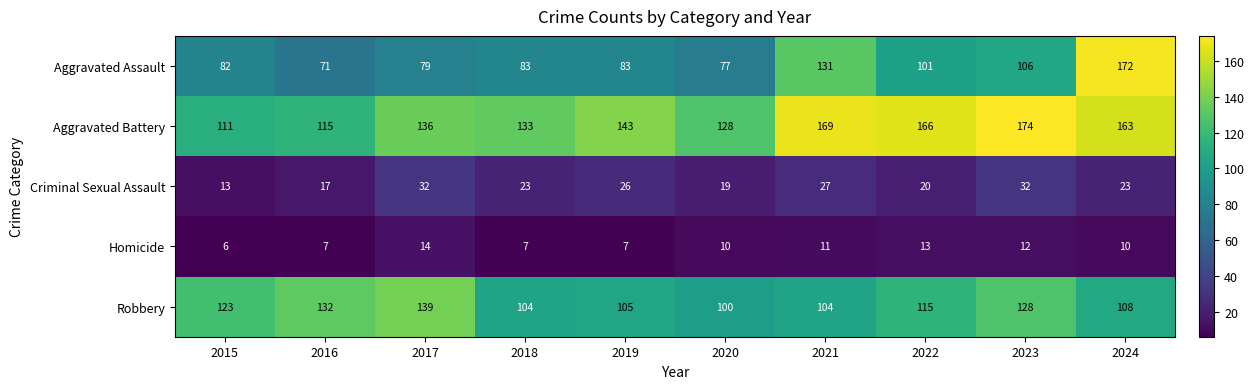

Which has a higher value, 2016 or 2015?

2015